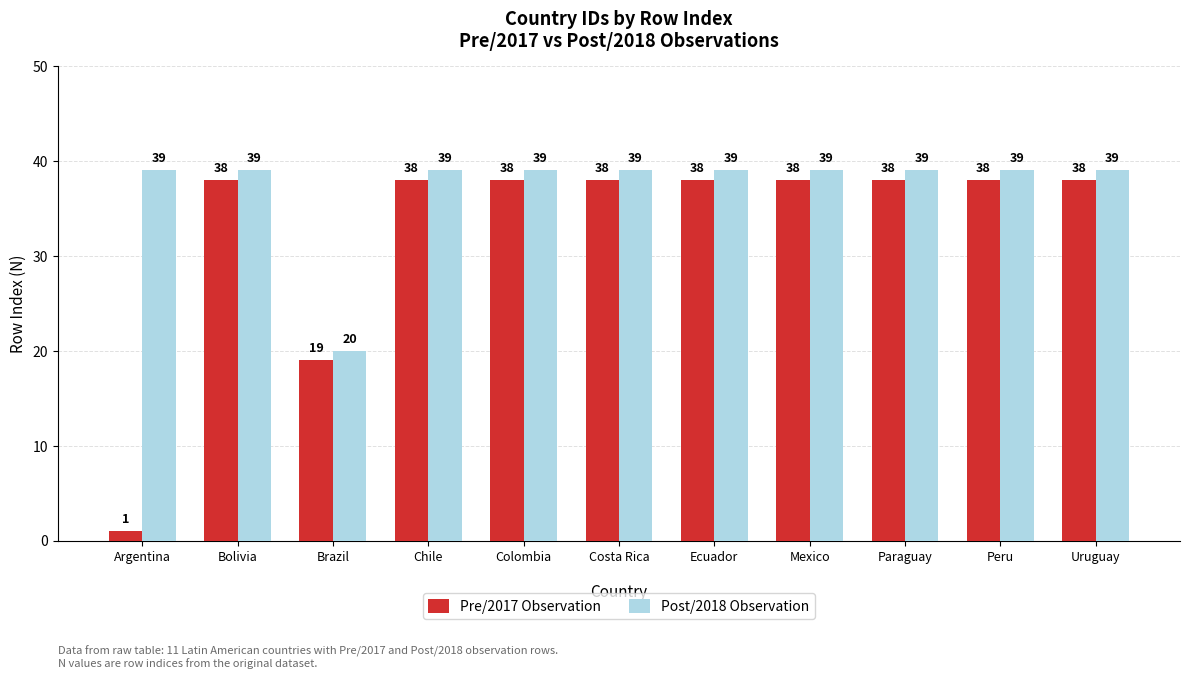

How many bars are there in each group?

2